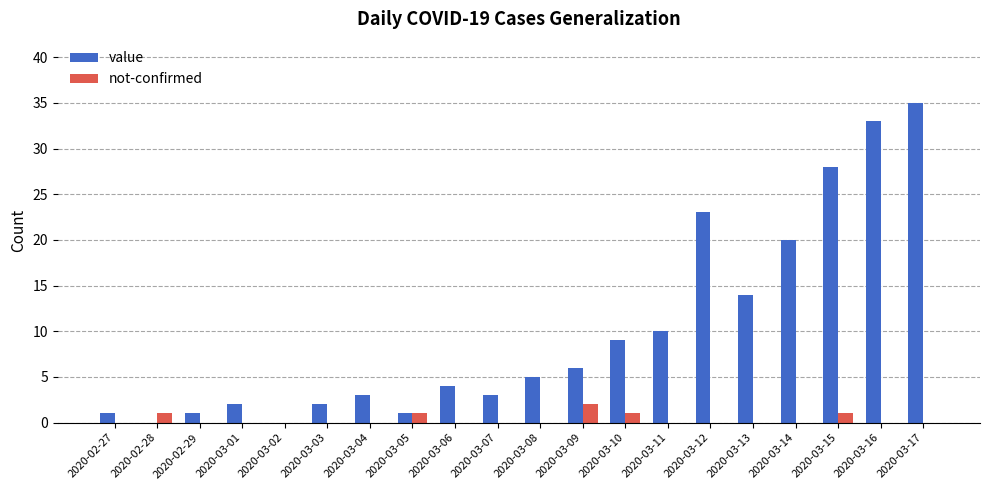

The value of value at 2020-03-15 is 28. True or false?

True